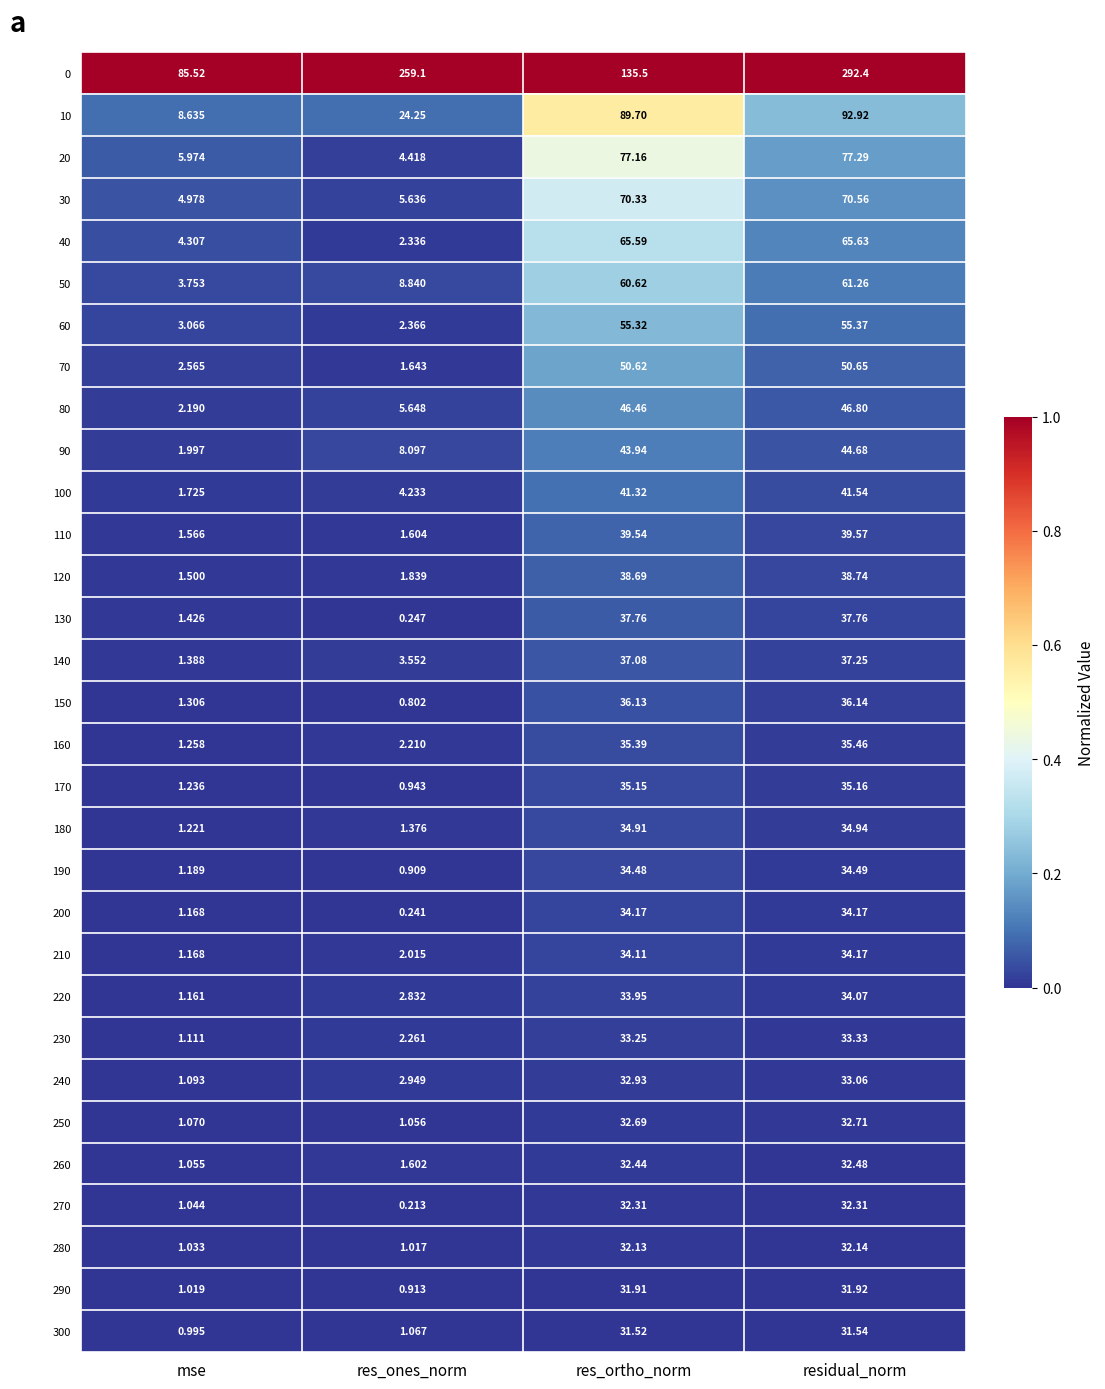

At which category is the sum across all series the highest?

residual_norm